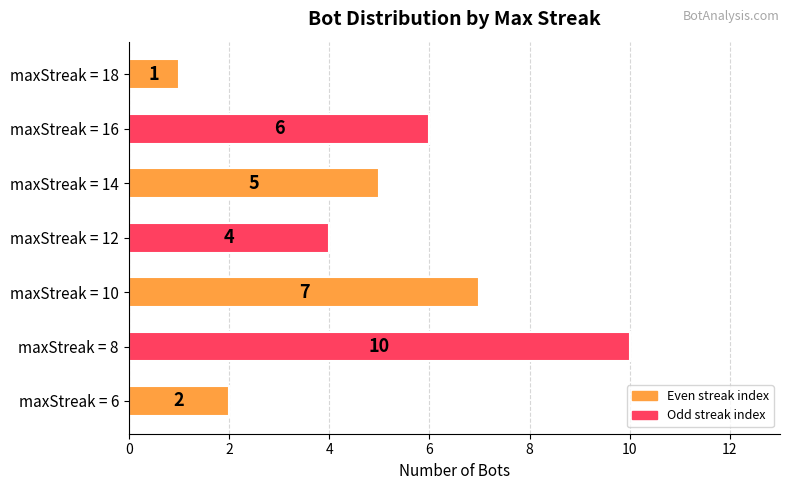

What is the smallest value displayed?

1